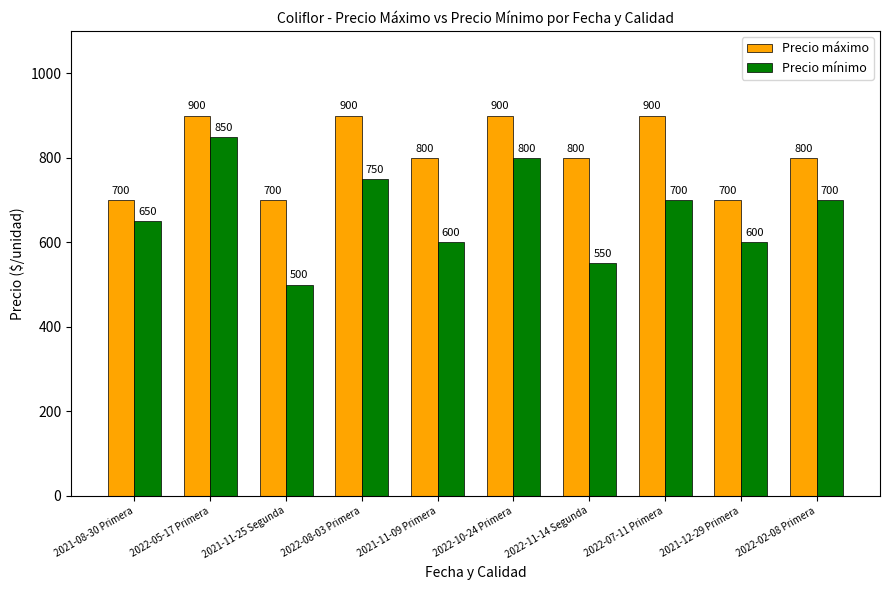

Reading right to left, what are all the values shown in this chart?

Precio máximo: 800	700	900	800	900	800	900	700	900	700
Precio mínimo: 700	600	700	550	800	600	750	500	850	650